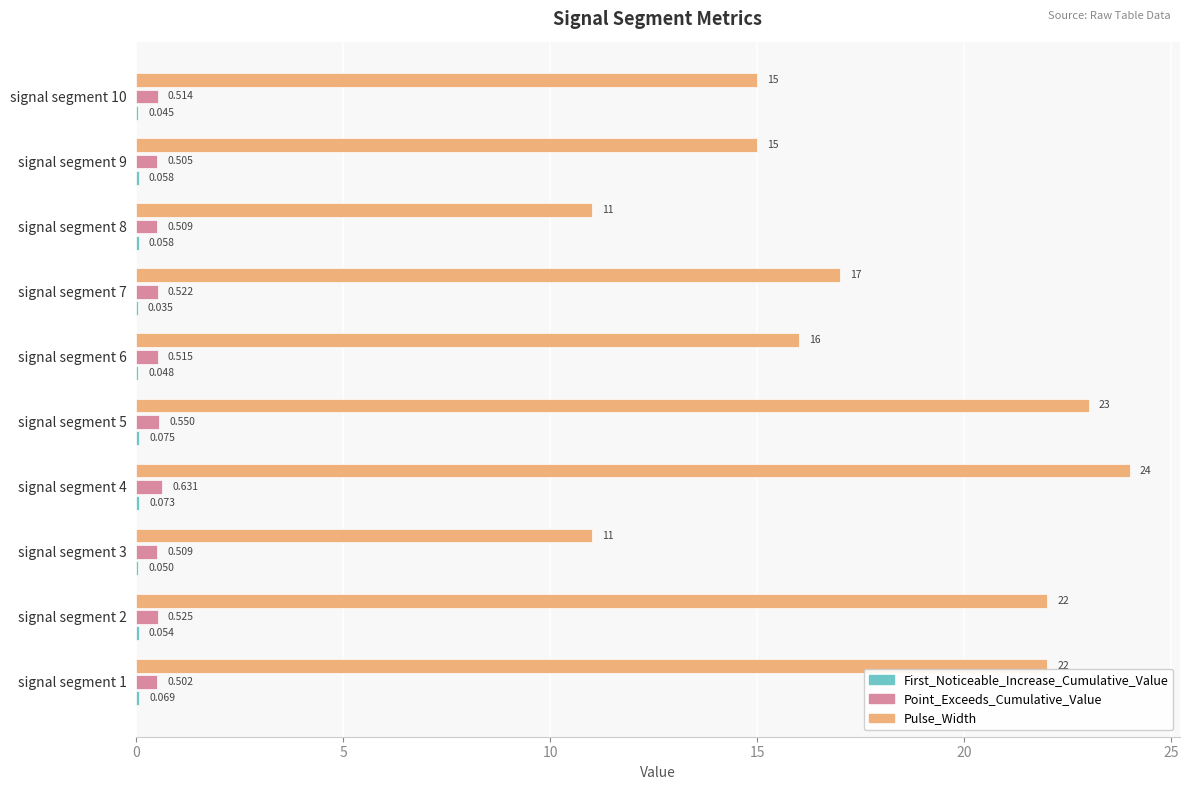

Which category has the highest value across all series?

signal segment 4